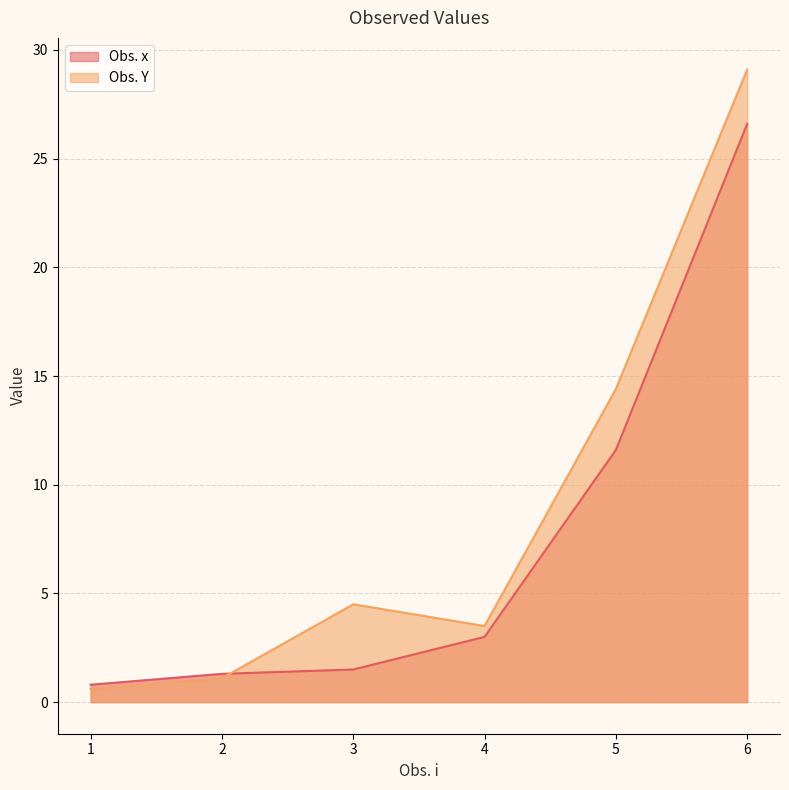

At 2, list the series in order from smallest to largest.

Obs. Y, Obs. x